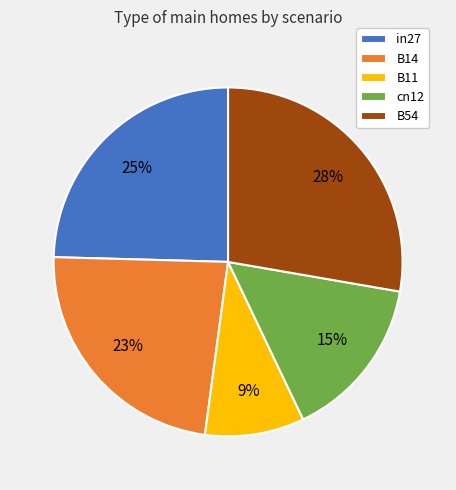

Which slice is the smallest?

B11